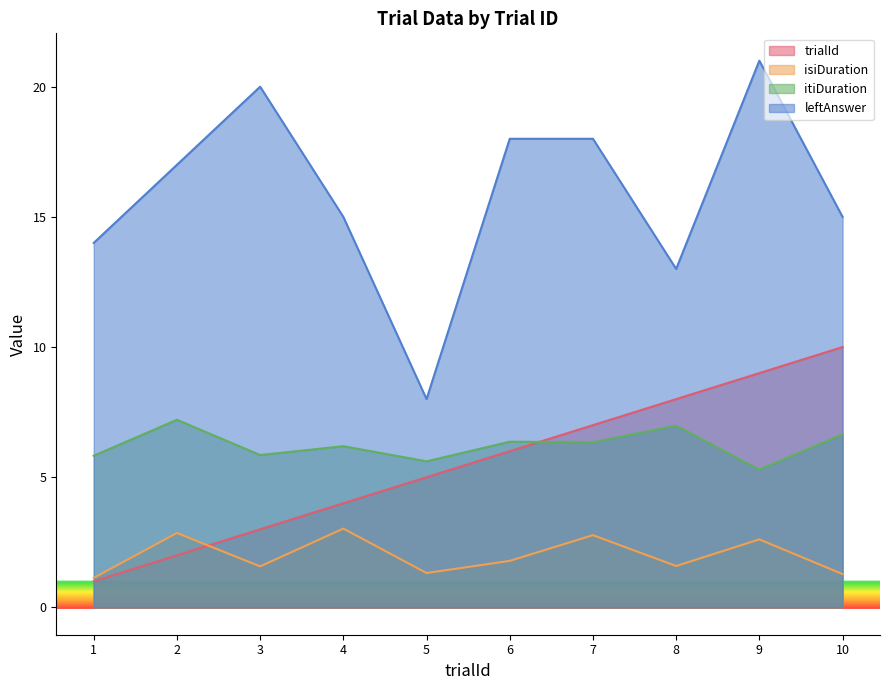

True or false: leftAnswer has more than 0 interior local peaks.

True